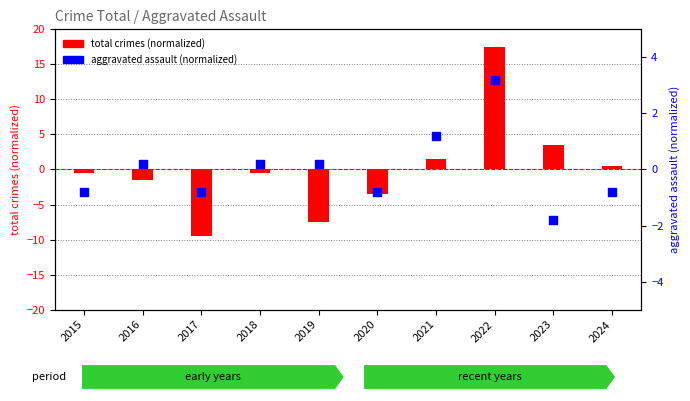

At how many categories does at least one series exceed 6?

1